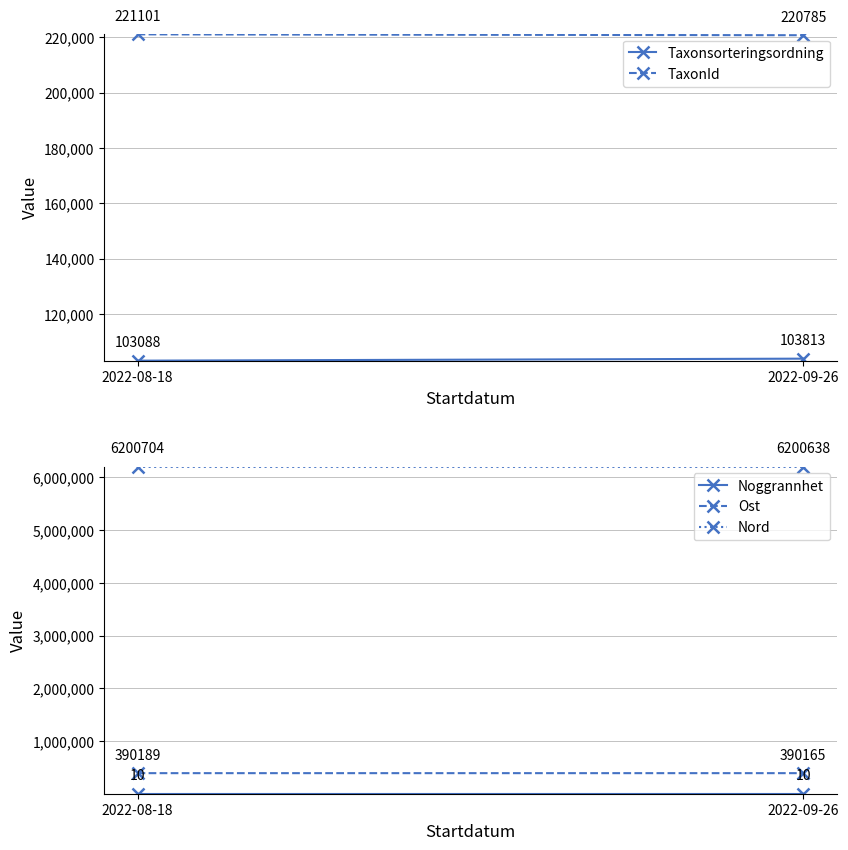

Is this an area chart (filled region under the line)?

No